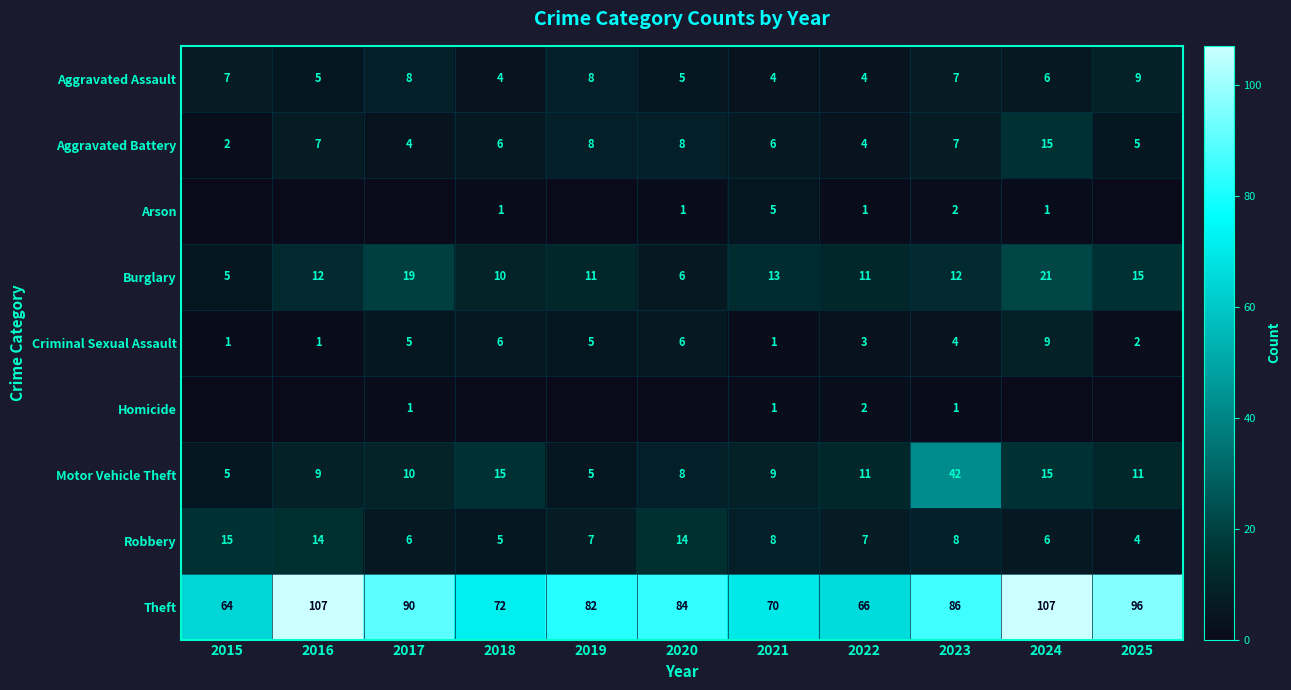

What value does the Criminal Sexual Assault series have at 2017?

5